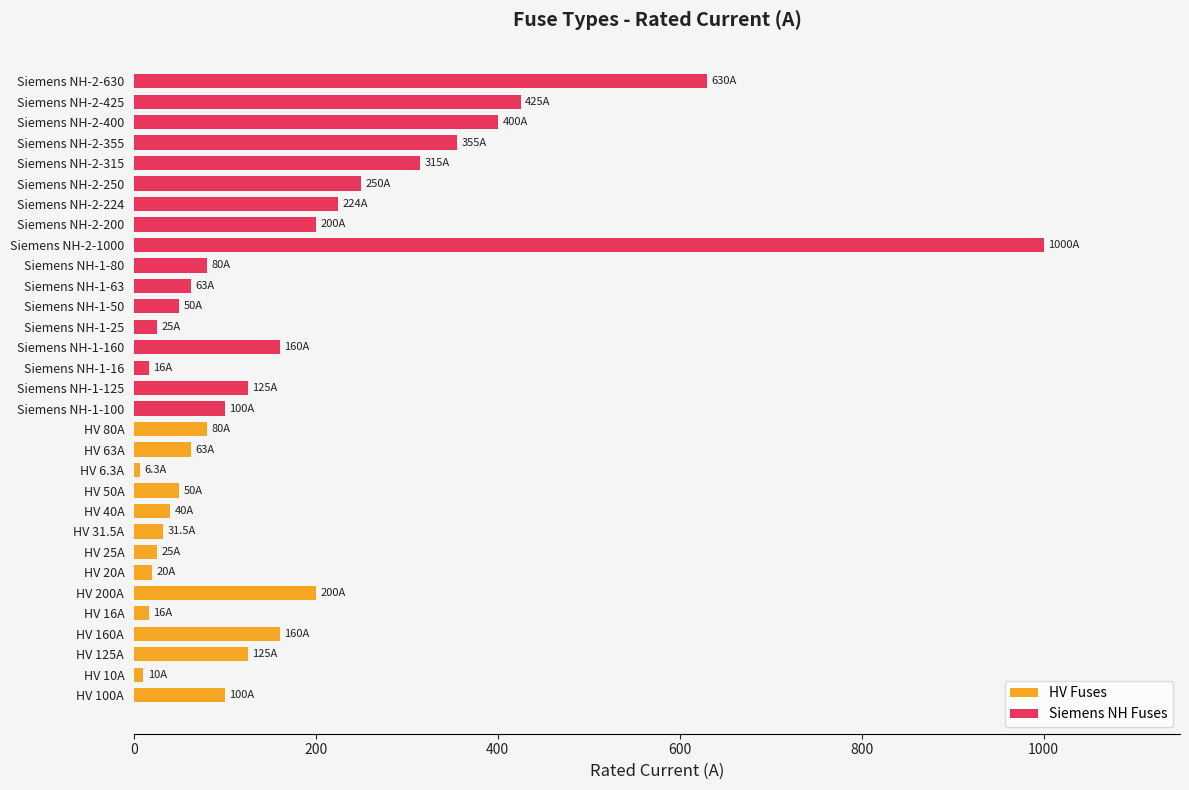

Rank the categories by value from lowest to highest.

HV 6.3A, HV 10A, HV 16A, Siemens NH-1-16, HV 20A, HV 25A, Siemens NH-1-25, HV 31.5A, HV 40A, HV 50A, Siemens NH-1-50, HV 63A, Siemens NH-1-63, HV 80A, Siemens NH-1-80, HV 100A, Siemens NH-1-100, HV 125A, Siemens NH-1-125, HV 160A, Siemens NH-1-160, HV 200A, Siemens NH-2-200, Siemens NH-2-224, Siemens NH-2-250, Siemens NH-2-315, Siemens NH-2-355, Siemens NH-2-400, Siemens NH-2-425, Siemens NH-2-630, Siemens NH-2-1000